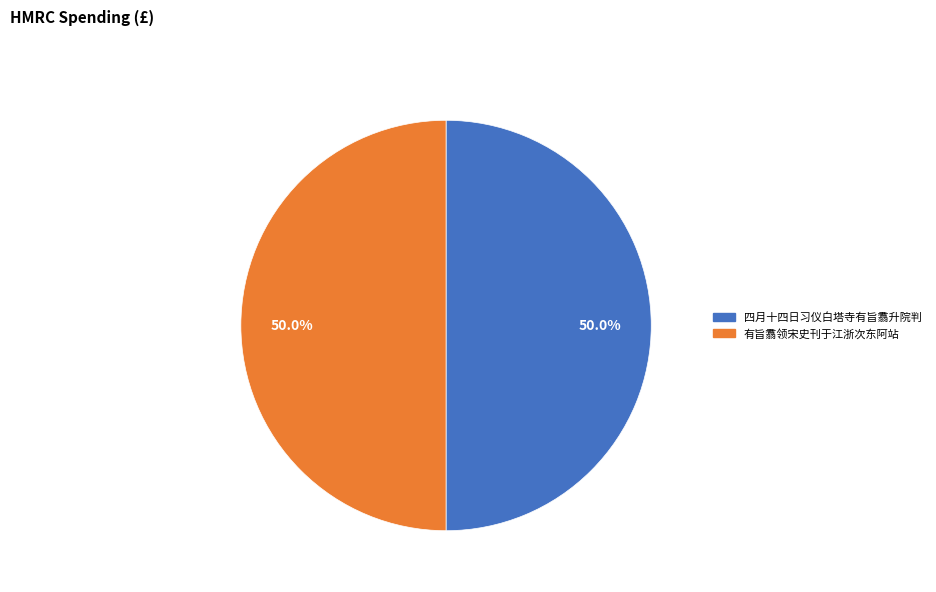

How many segments does this pie chart have?

2